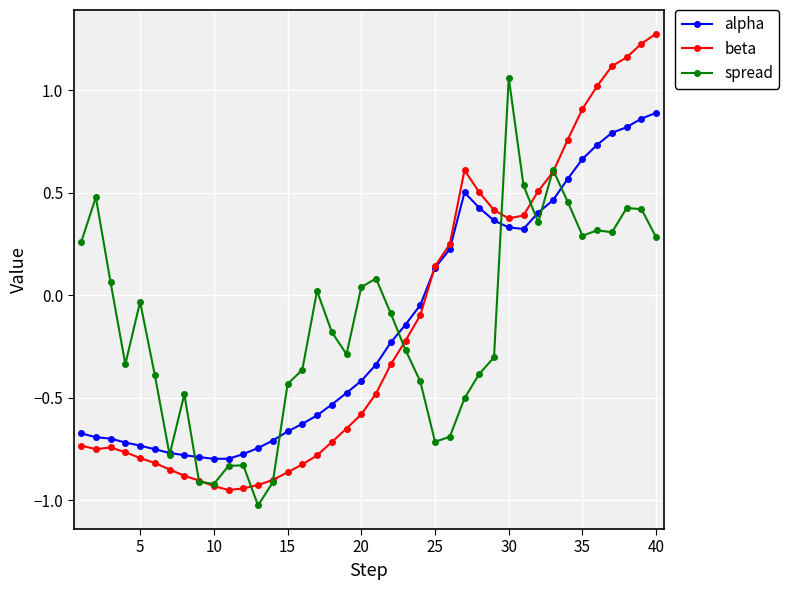

List the series in order of their peak value, lowest first.

alpha, spread, beta